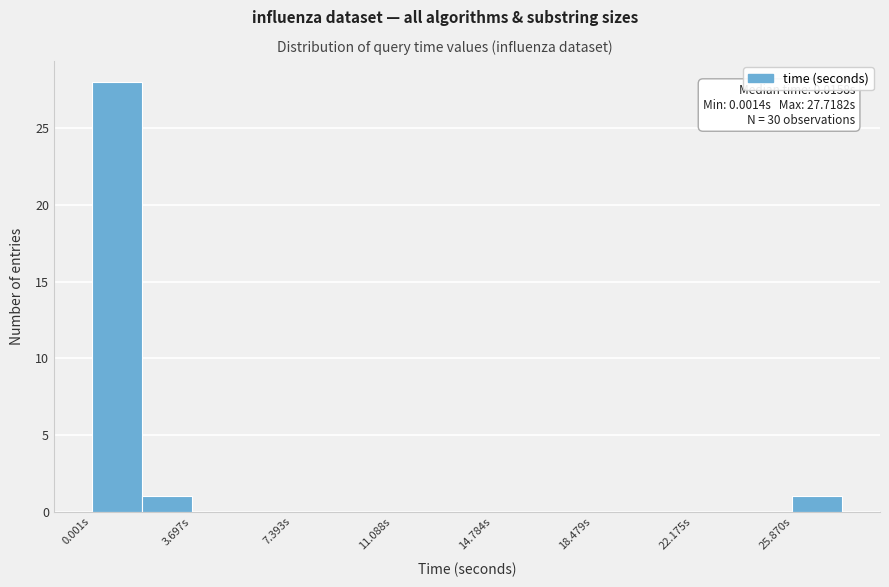

Around what value on the x-axis is the tallest bar? Give the approximate position of its centre, as read against the axis.

1.0